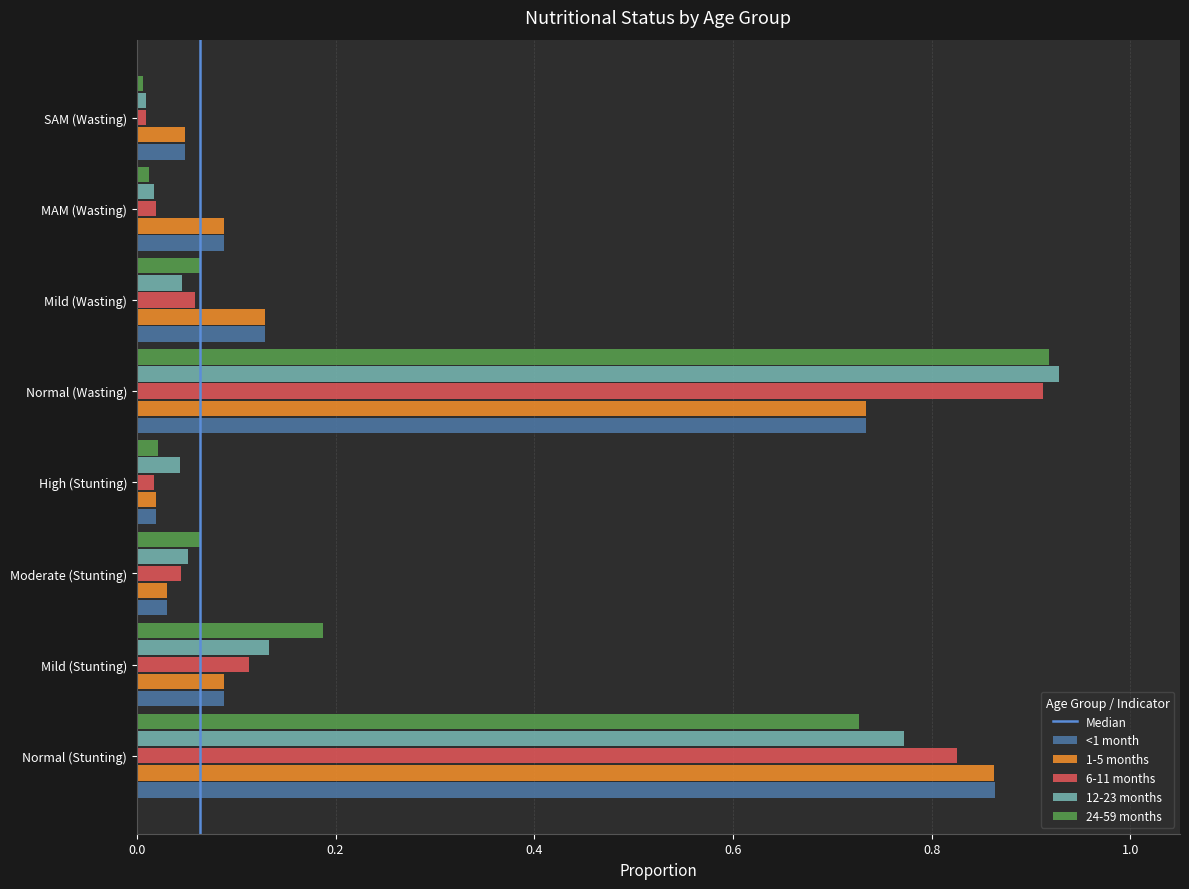

At which label does <1 month reach its peak?

Normal (Stunting)